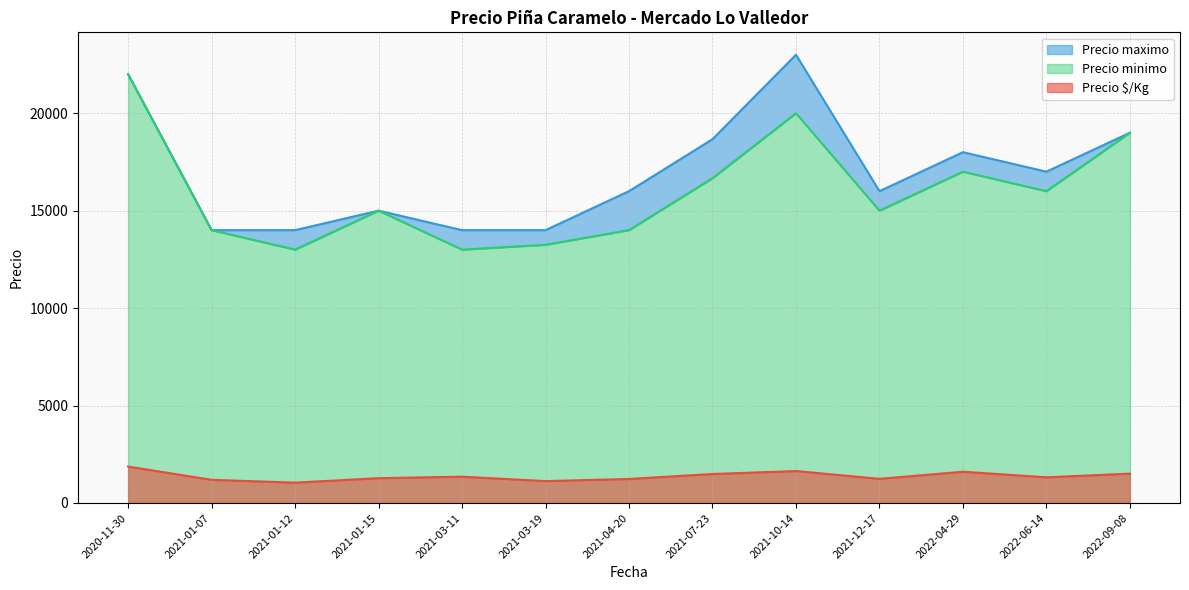

The value of Precio $/Kg at 2022-06-14 is 2110.3. True or false?

False